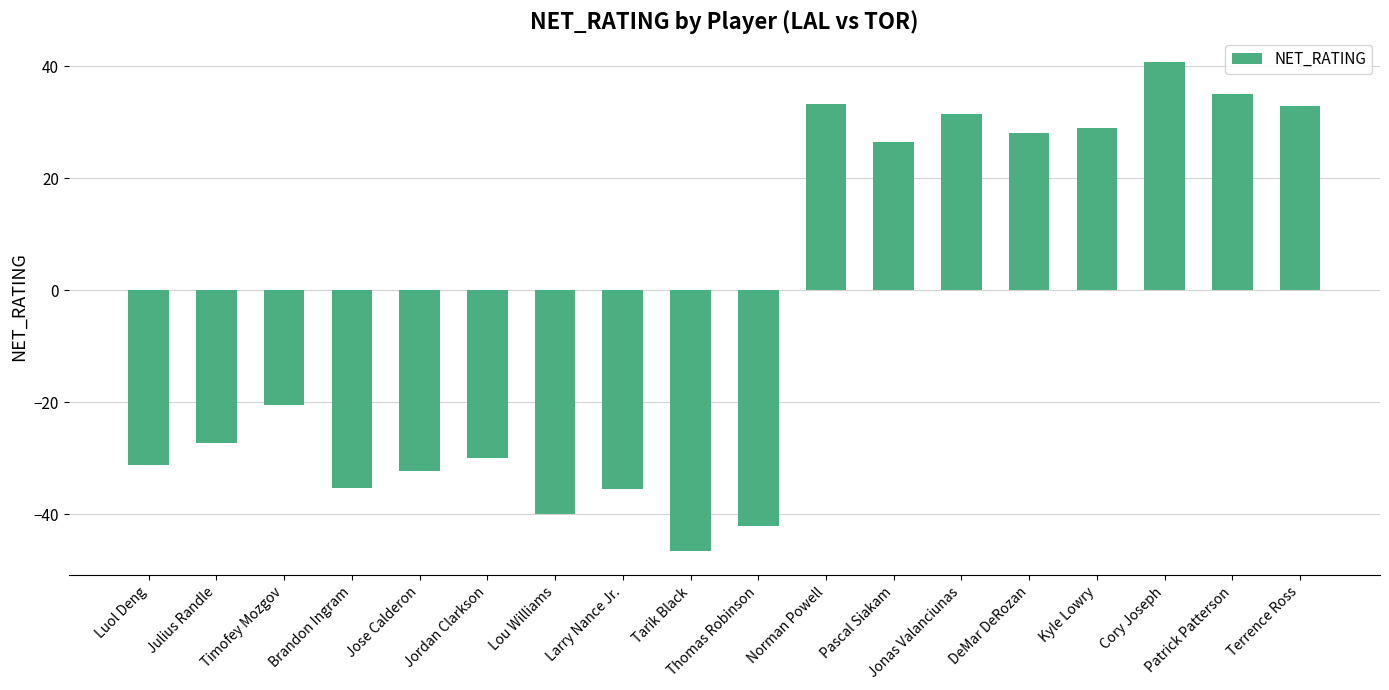

What is the label of the 5th bar from the right?

DeMar DeRozan